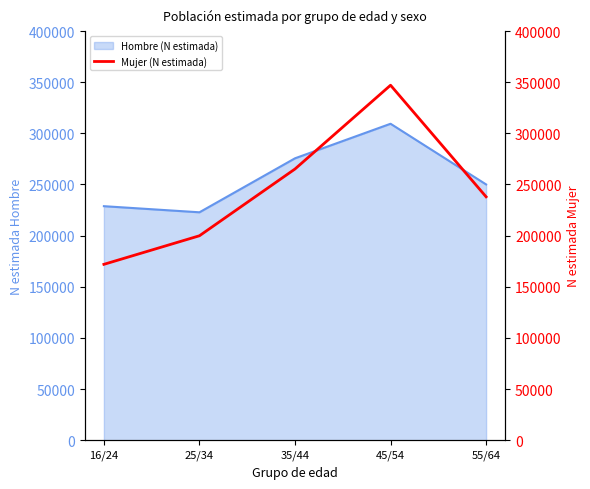

Count the number of values greater than 237970.

2